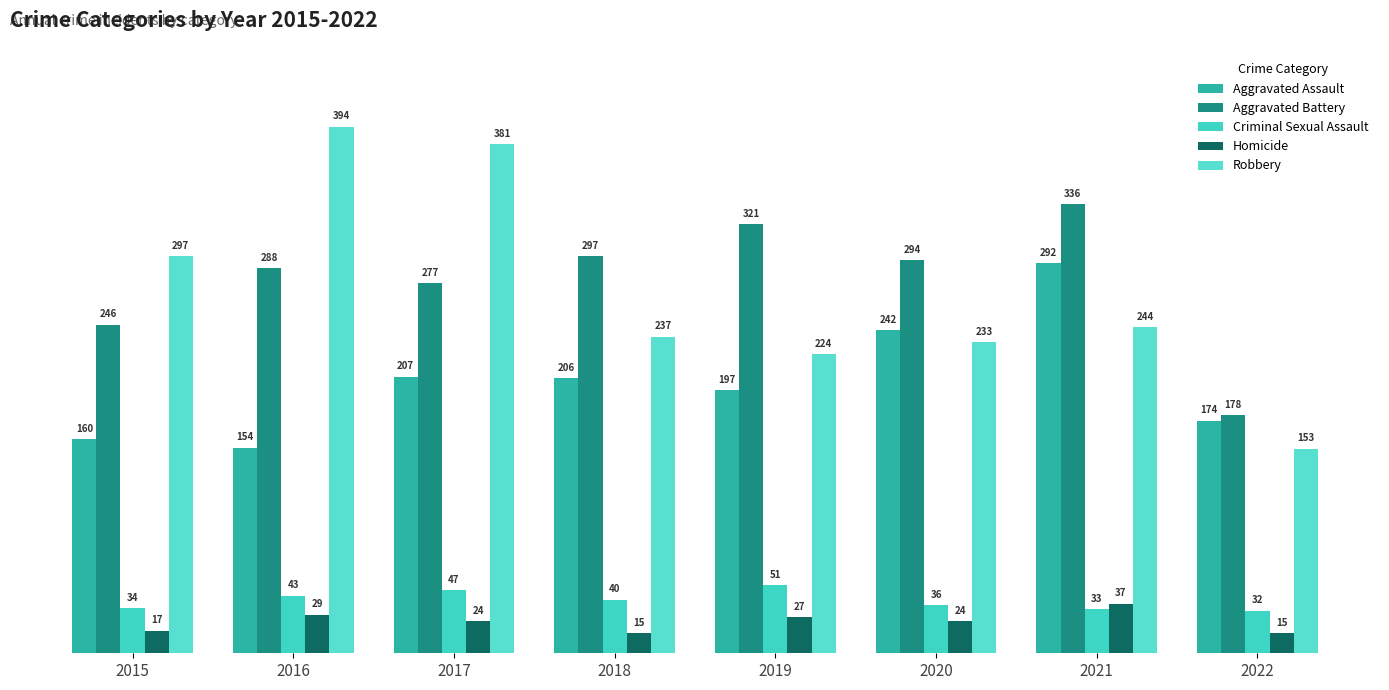

Reading left to right, what are all the values shown in this chart?

Aggravated Assault: 2015=160	2016=154	2017=207	2018=206	2019=197	2020=242	2021=292	2022=174
Aggravated Battery: 2015=246	2016=288	2017=277	2018=297	2019=321	2020=294	2021=336	2022=178
Criminal Sexual Assault: 2015=34	2016=43	2017=47	2018=40	2019=51	2020=36	2021=33	2022=32
Homicide: 2015=17	2016=29	2017=24	2018=15	2019=27	2020=24	2021=37	2022=15
Robbery: 2015=297	2016=394	2017=381	2018=237	2019=224	2020=233	2021=244	2022=153